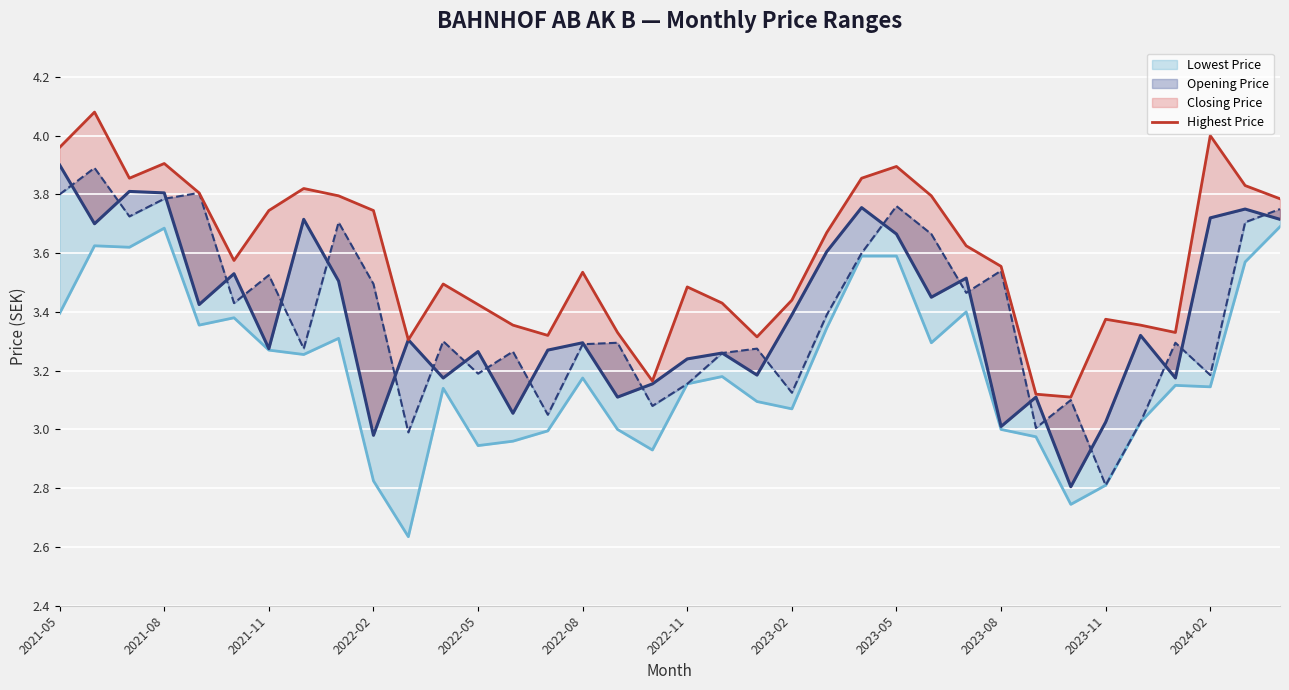

At which label does Highest Price line reach its minimum?

29